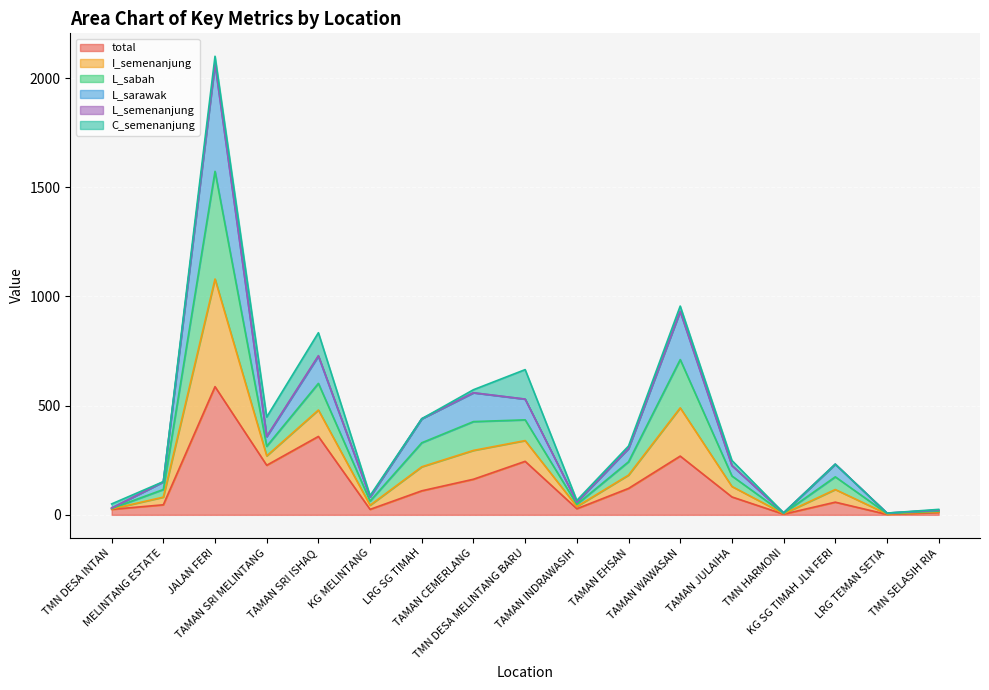

How many data points in L_sabah are above 232?

8